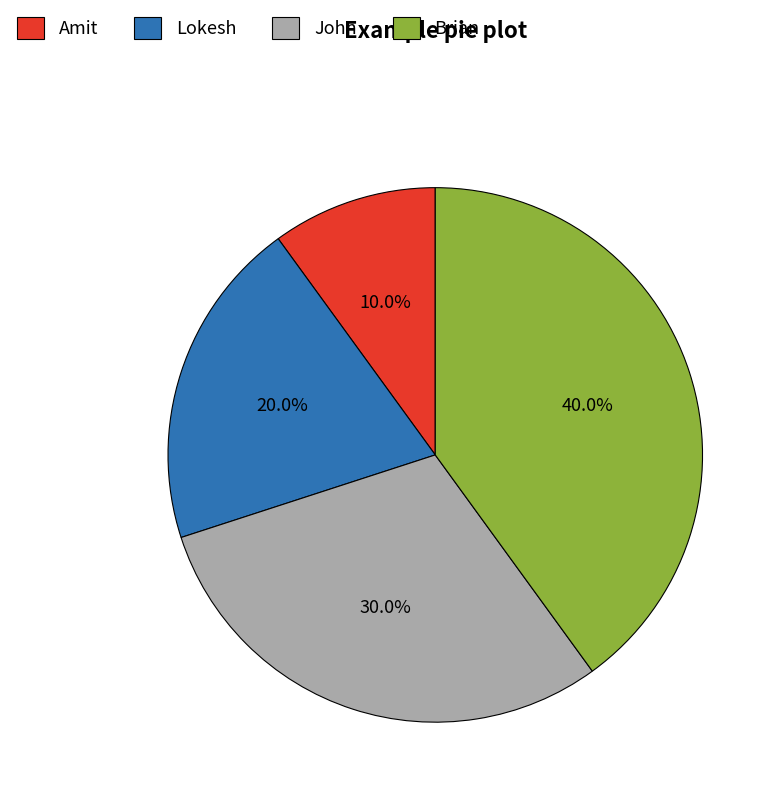

To the nearest percent, what is the average slice percentage?

25%